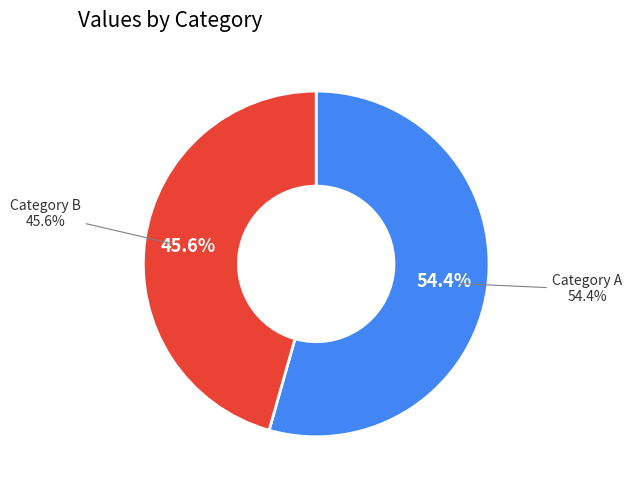

How many slices are in this pie chart?

2